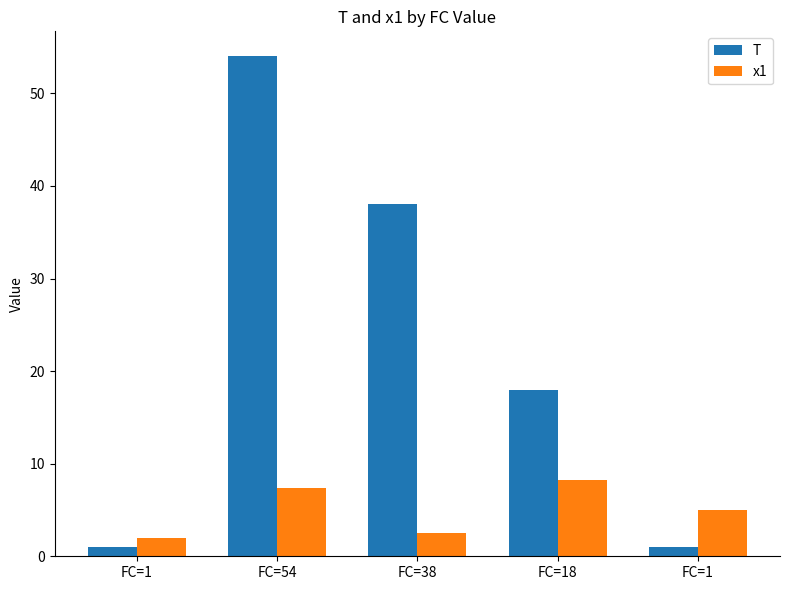

Which series has the largest total across all categories?

T